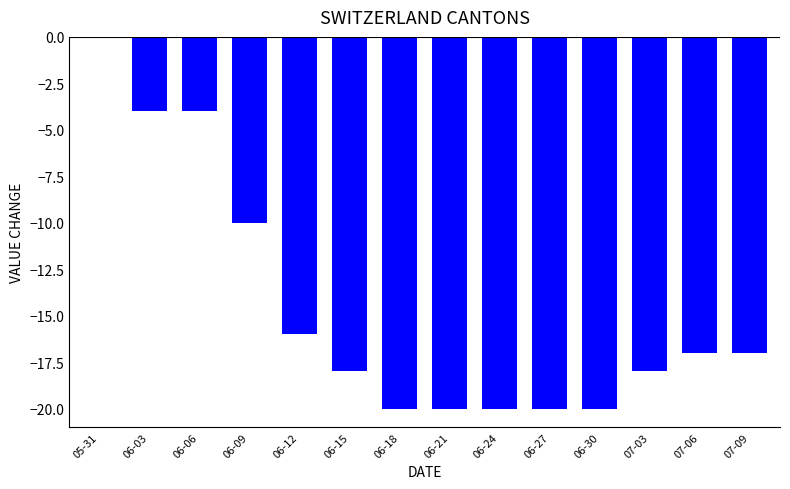

At which category does the chart reach its peak across all series?

05-31